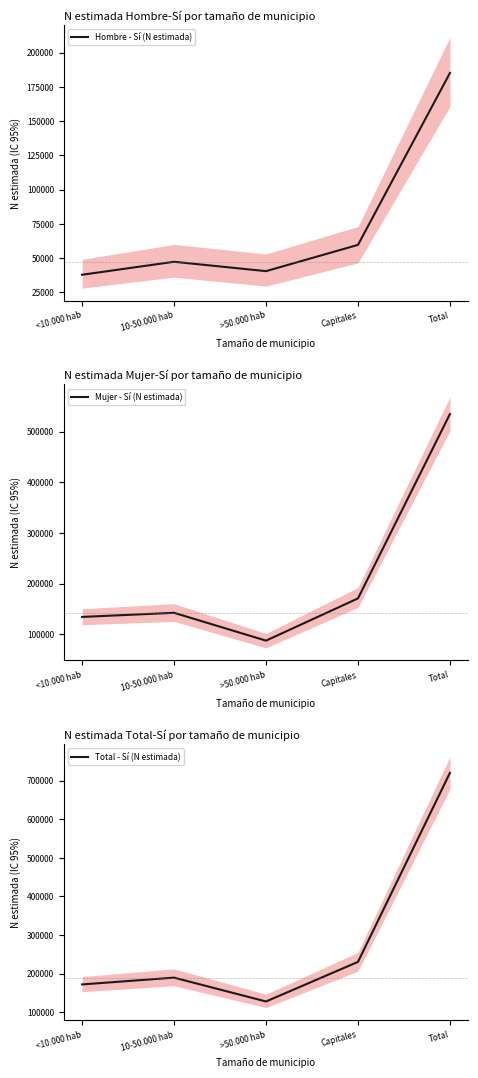

What are all the series names shown in the legend?

Hombre - Sí (N estimada), Mujer - Sí (N estimada), Total - Sí (N estimada)